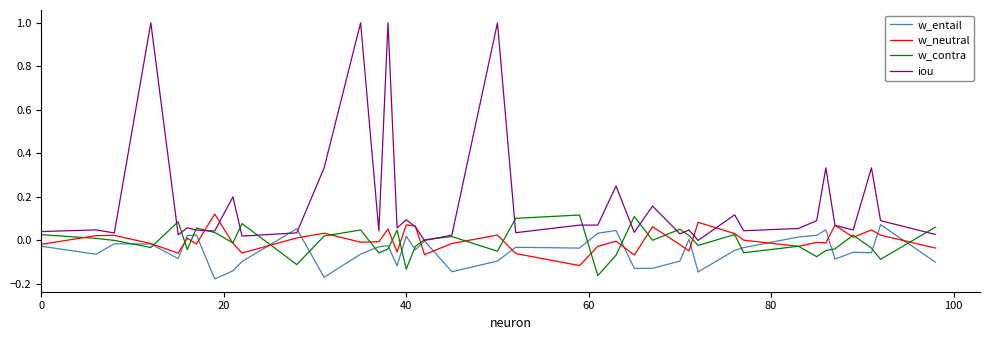

Which series ends up on top after the final intersection of w_contra and w_entail?

w_contra